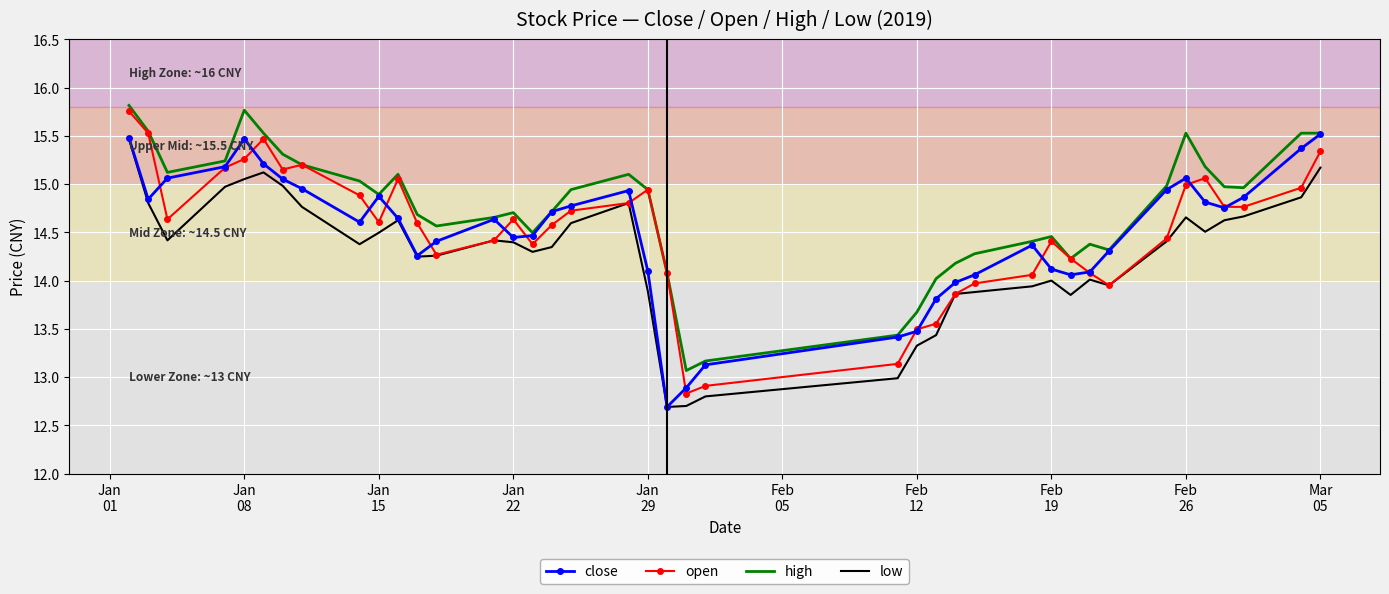

What is the minimum value shown in the chart?

12.7